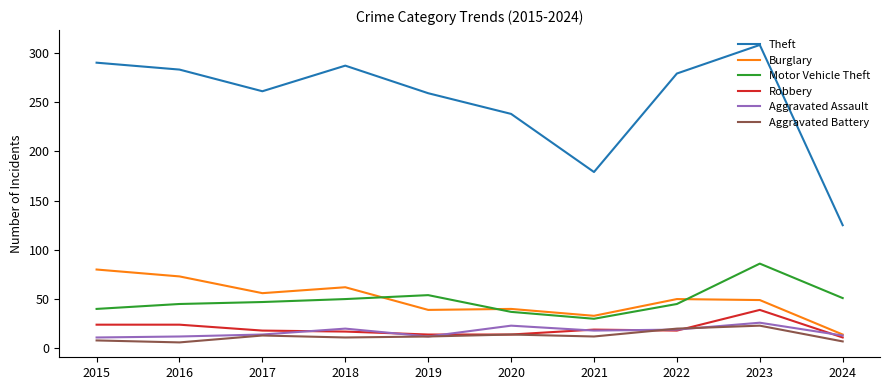

Count the number of data series in this chart.

6